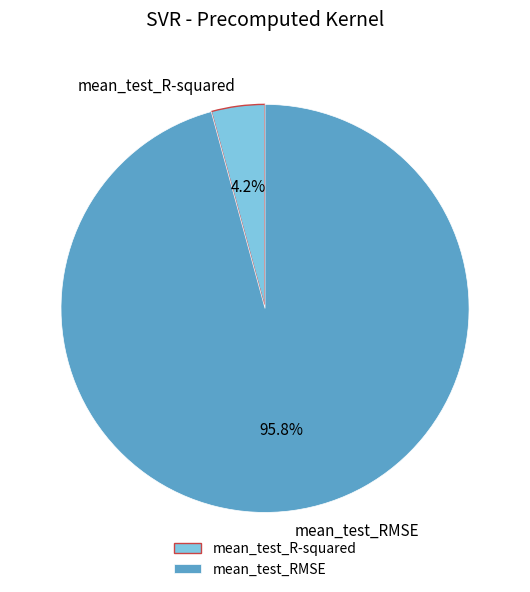

What is the smallest slice in the pie chart?

mean_test_R-squared